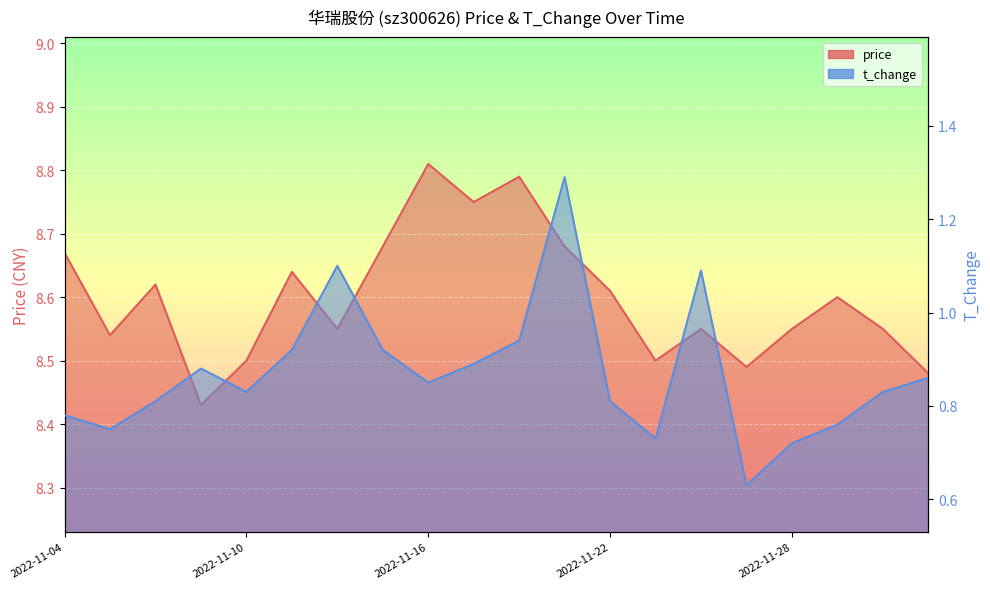

How many interior local valleys does the price series have?

6